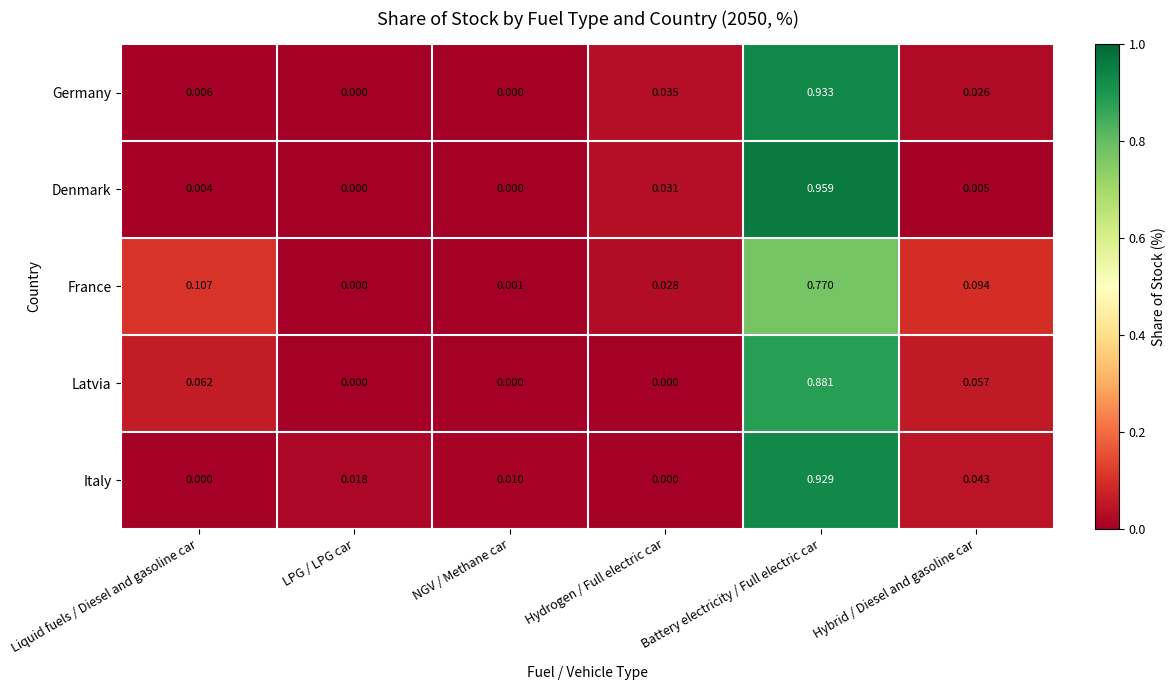

Which series has the widest spread of values?

Denmark